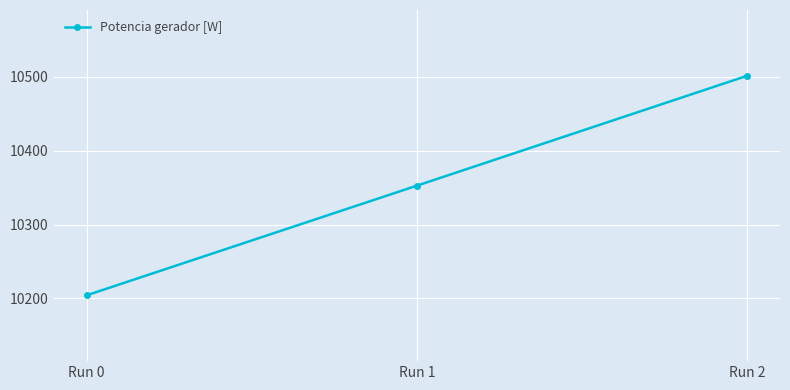

Reading left to right, list all the values displayed in this chart.

10204.2	10352.5	10501.2